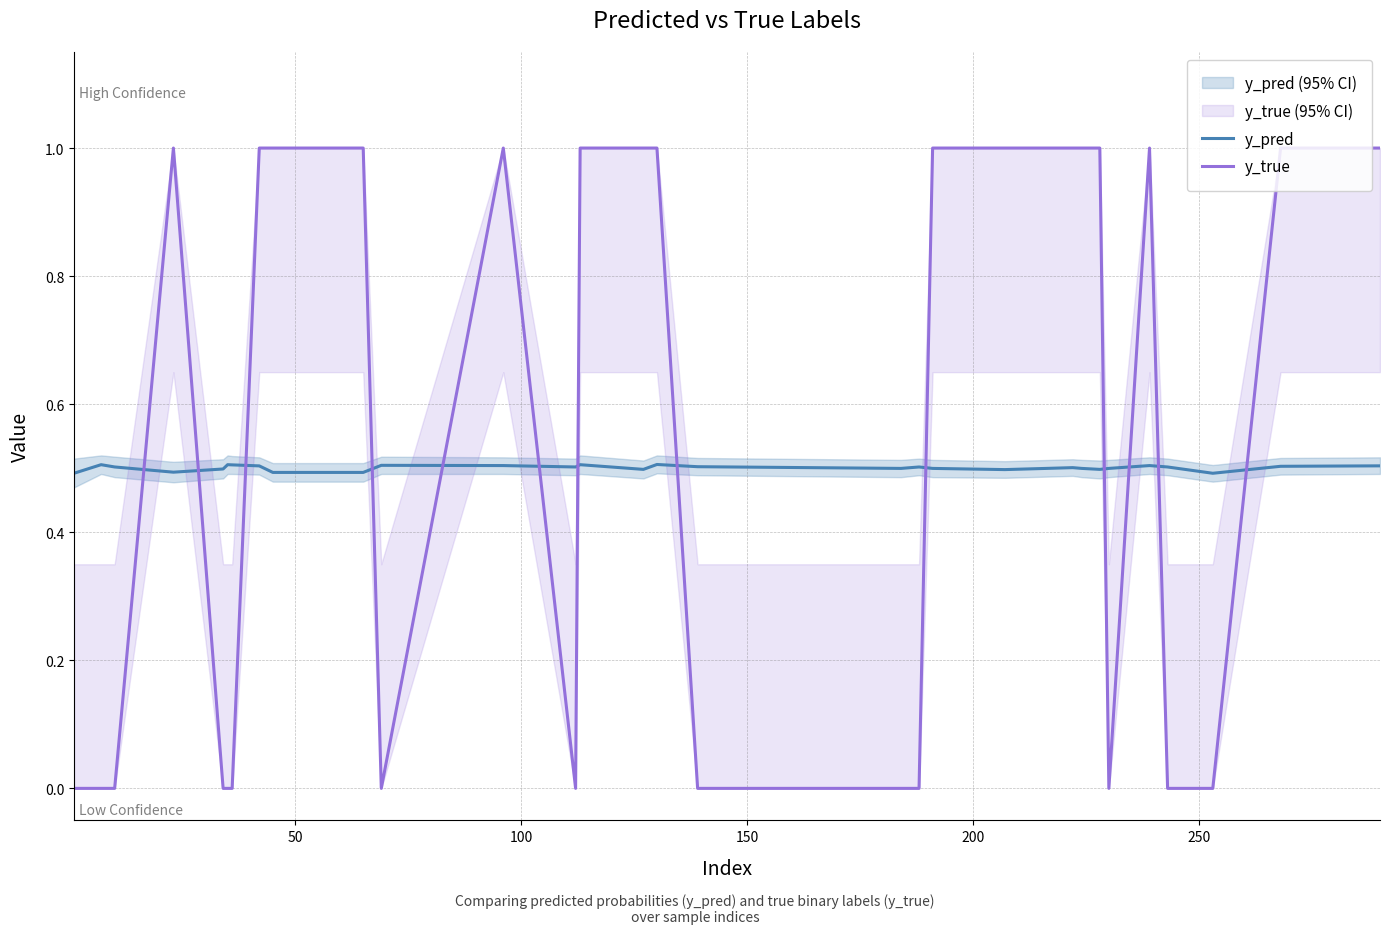

What is the difference between the second highest and minimum values in the y_true series?

1.0